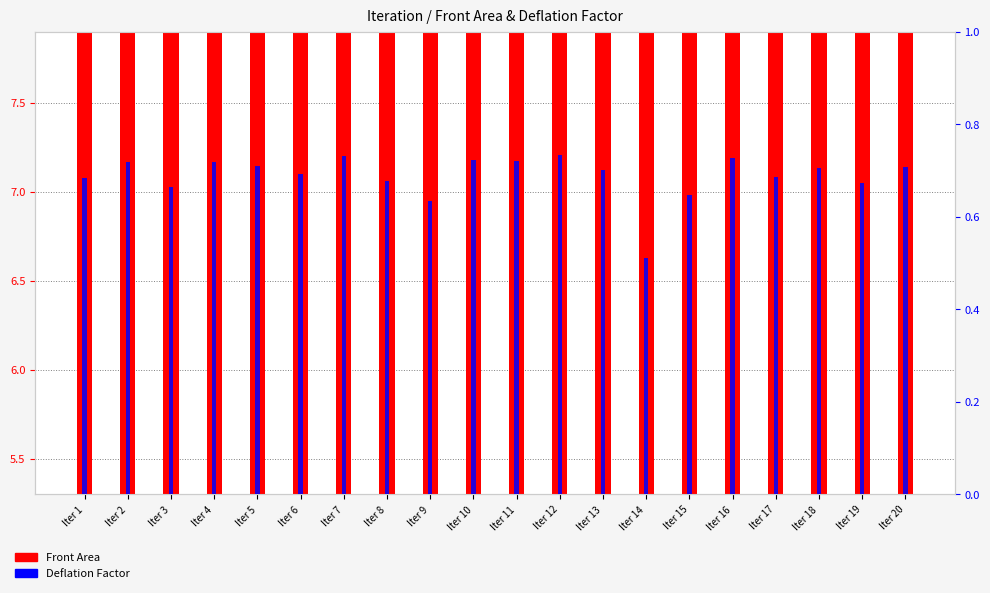

At which category is the sum across all series the highest?

Iter 14